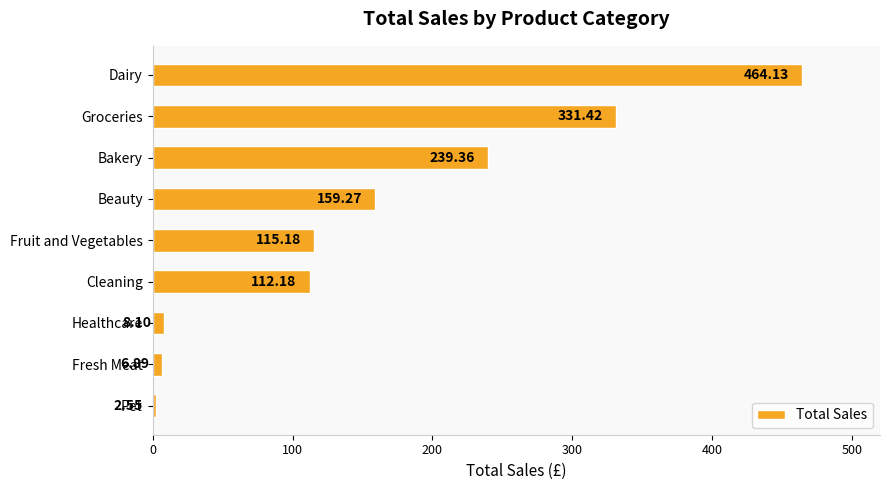

What is the label of the 2nd bar from the bottom?

Fresh Meat